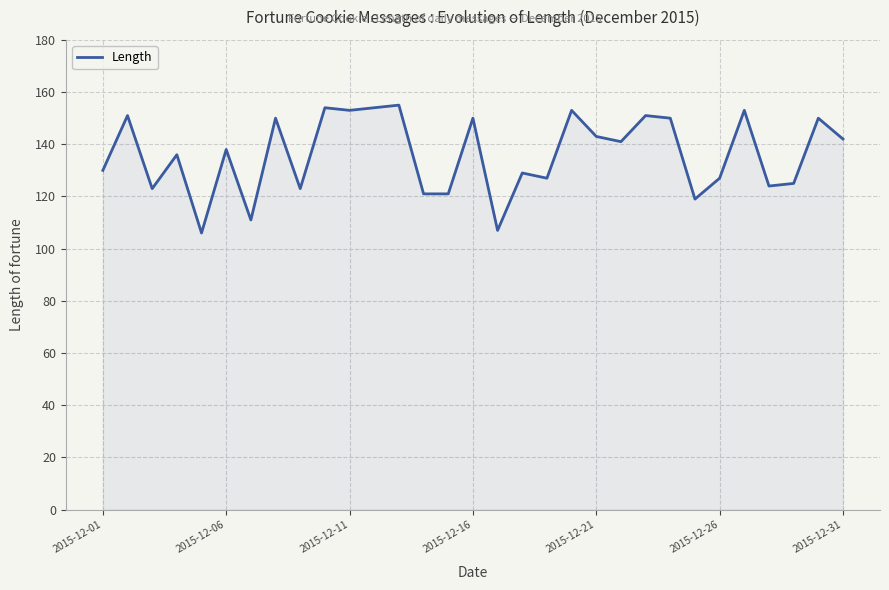

What is the maximum value shown in the chart?

155